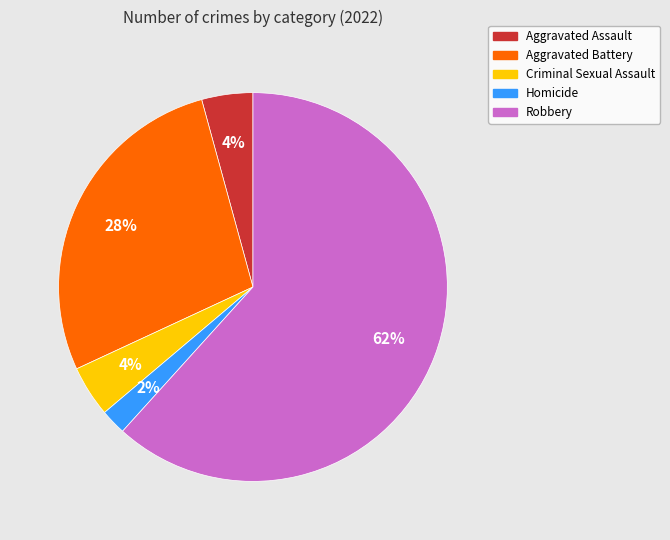

Do Aggravated Battery and Criminal Sexual Assault together represent more than half of the pie?

No